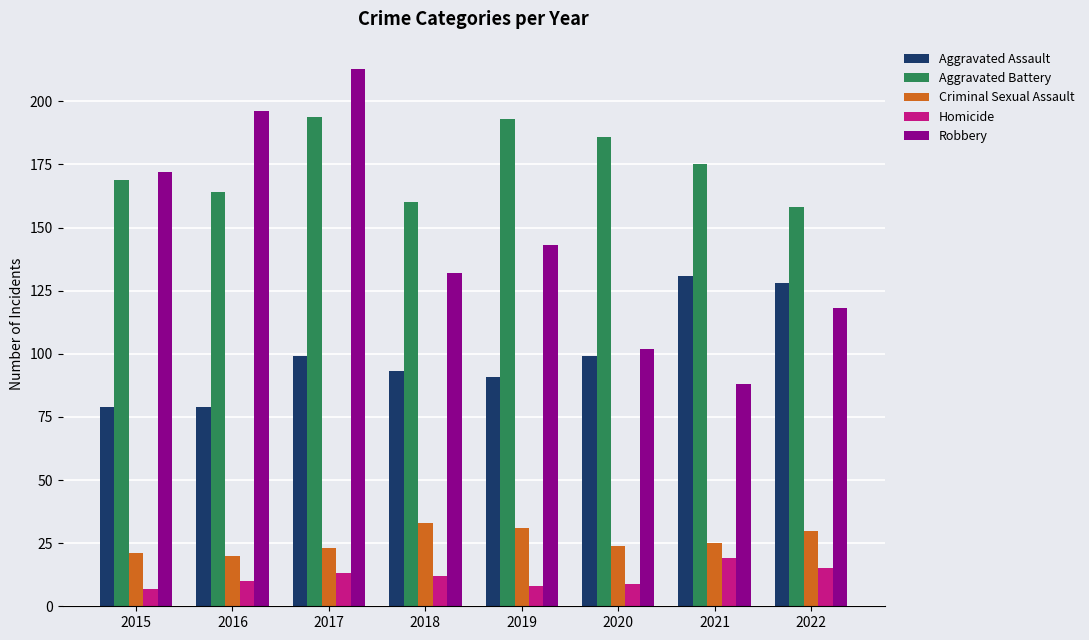

What is the value of the Homicide bar at the 8th from the left?

15